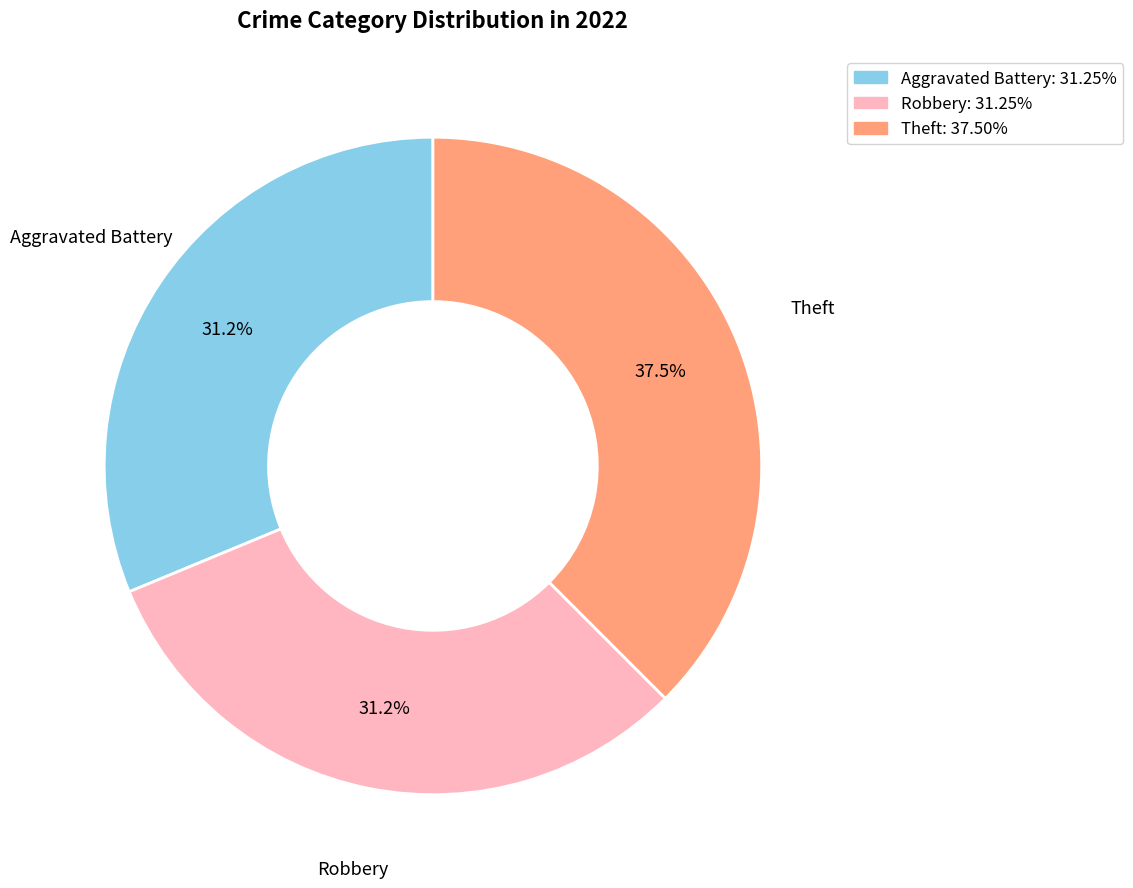

Is it true that Aggravated Battery is 31% of the pie?

True